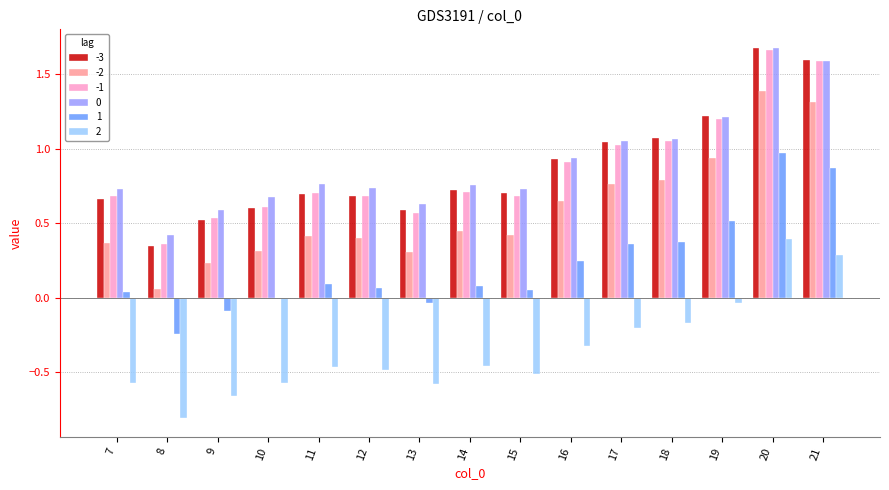

Between 12 and 21, which series saw the biggest shift?

-3